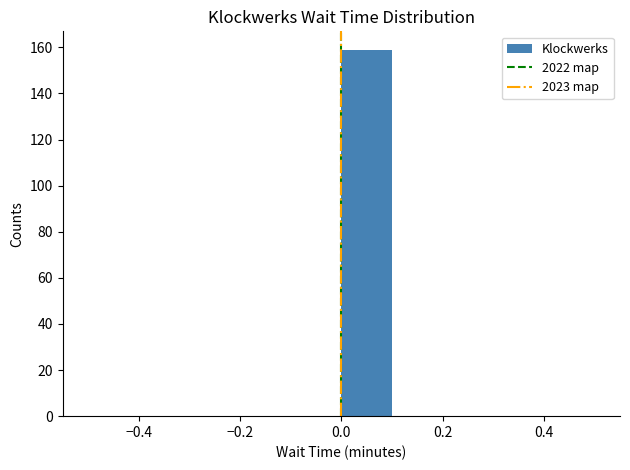

How tall is the bar that spans 0.0 to 0.1 on the x-axis? The values are not printed on the chart, so give them approximately, as read against the axis.

160